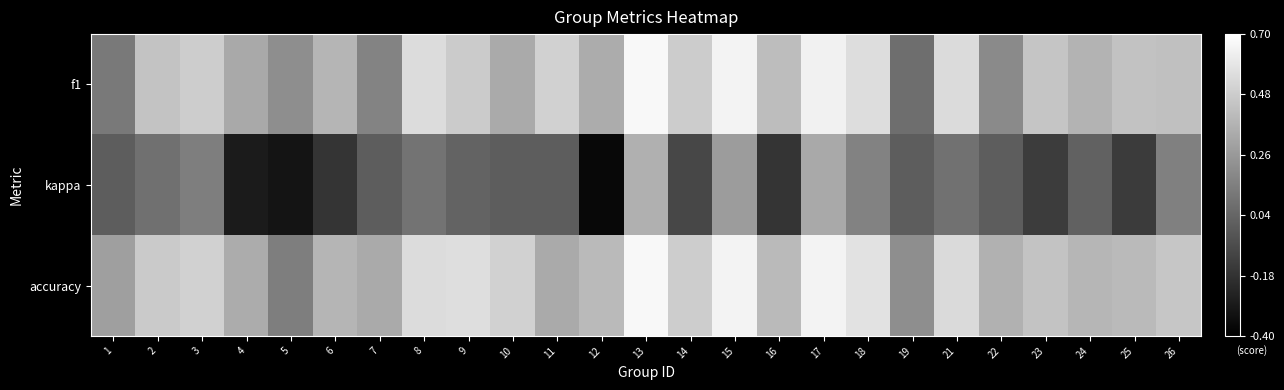

At how many categories does at least one series exceed 0?

25